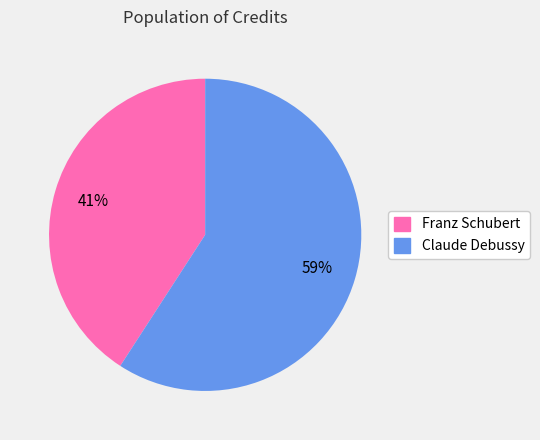

How many segments does this pie chart have?

2